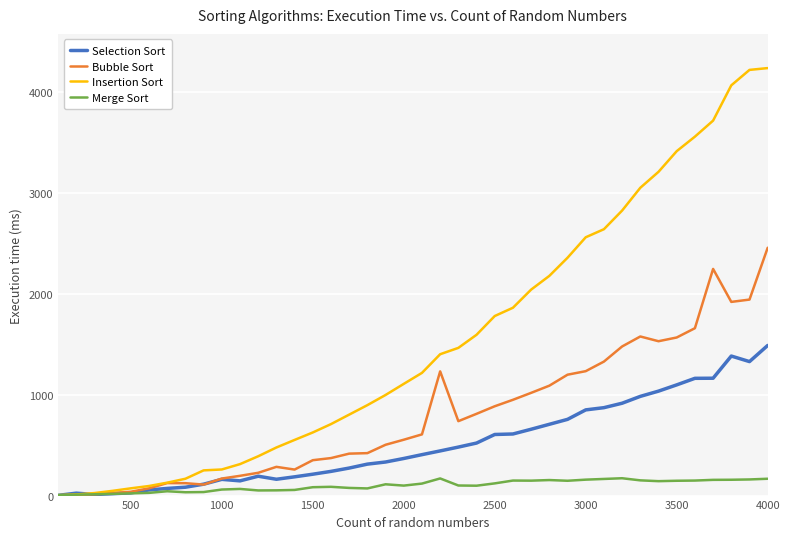

Which series has the largest total across all categories?

Insertion Sort